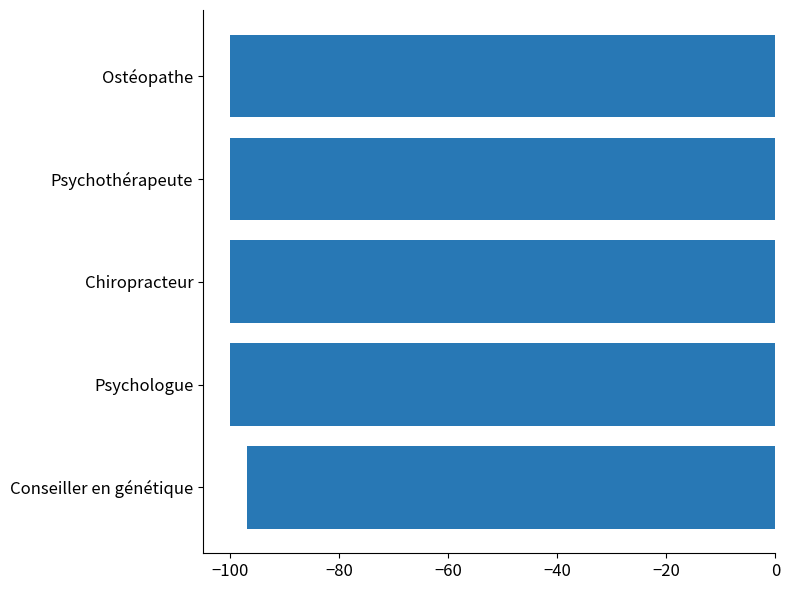

Is it true that the value at Chiropracteur is -100?

True